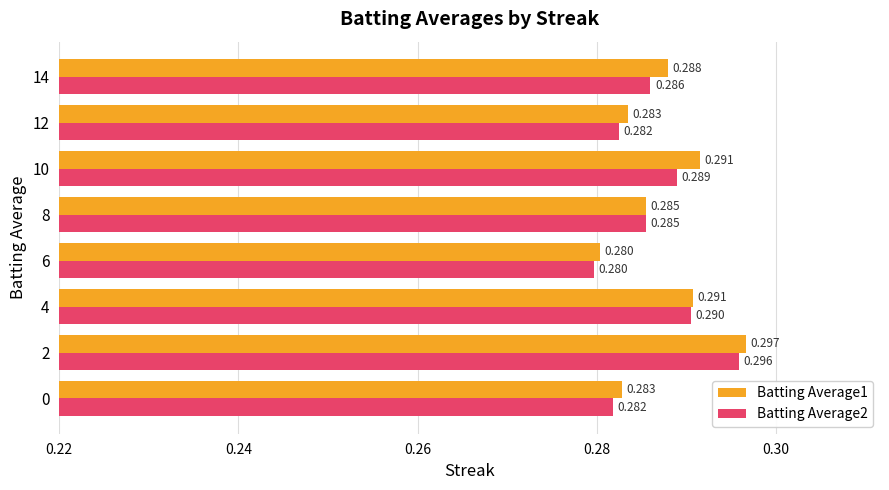

Is the value of Batting Average1 at 12 greater than the value of Batting Average2 at 10?

No